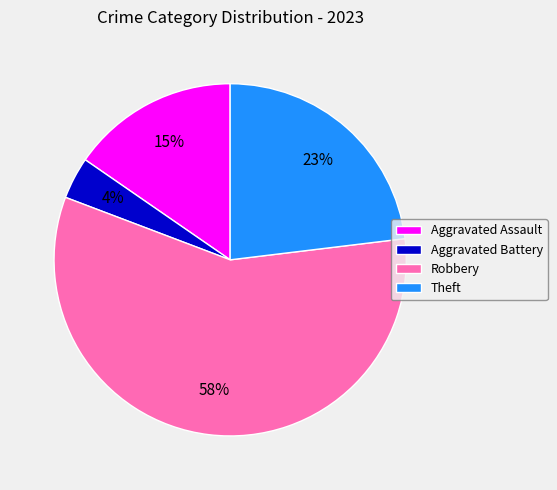

How many slices are in this pie chart?

4